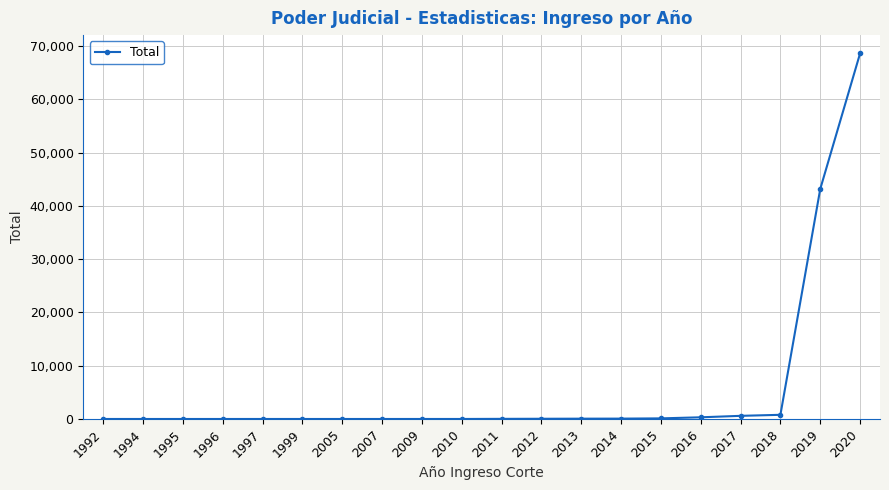

What is the ratio of the value at 1999 to the value at 2009?

0.5